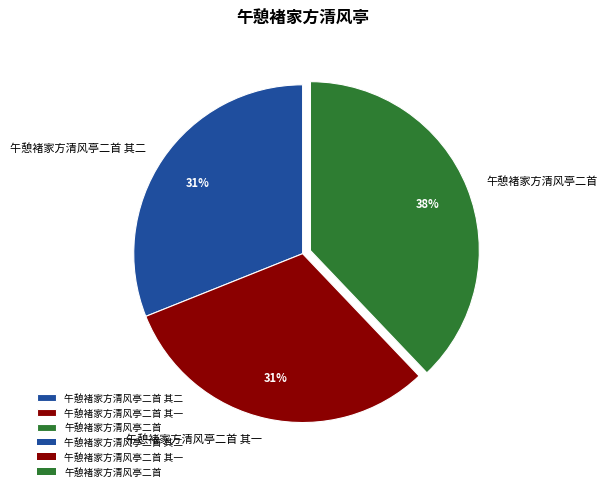

Which has a higher value, 午憩褚家方清风亭二首 or 午憩褚家方清风亭二首 其一?

午憩褚家方清风亭二首